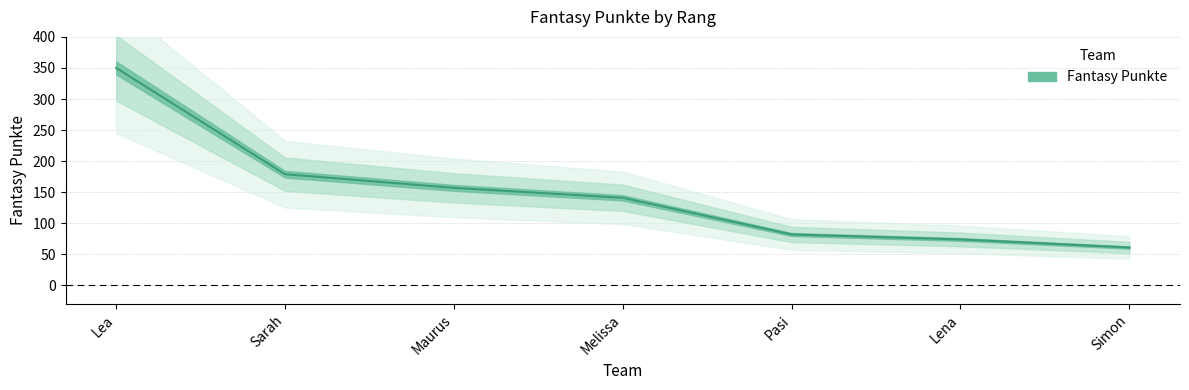

Reading left to right, transcribe all the data shown in this chart.

Lea=350	Sarah=179	Maurus=157	Melissa=141	Pasi=82	Lena=74	Simon=61